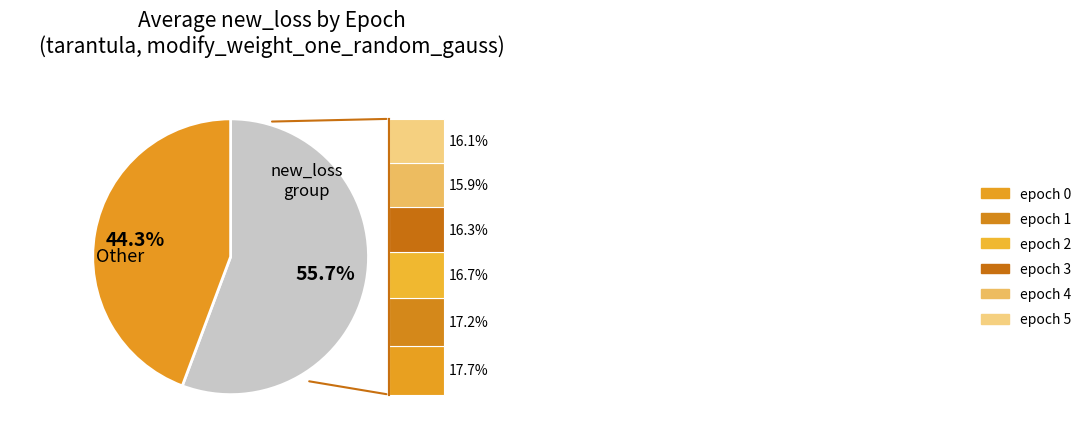

Is there any slice that represents more than half of the pie?

Yes